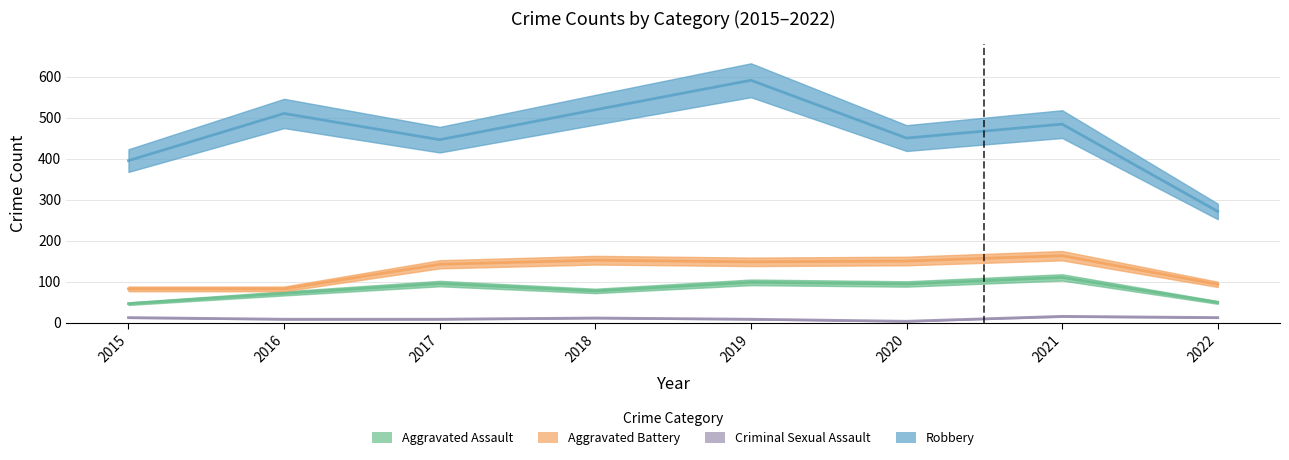

At which category does the chart reach its peak across all series?

2019